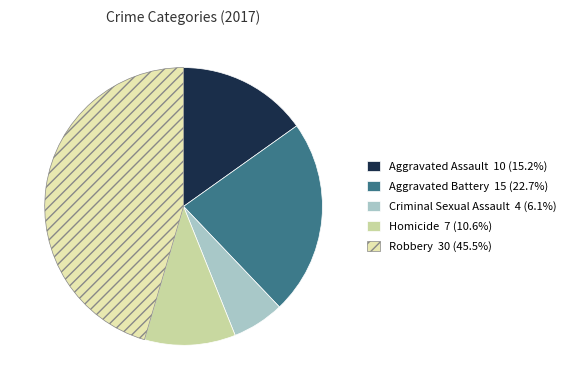

Which category has the biggest portion of the pie?

Robbery